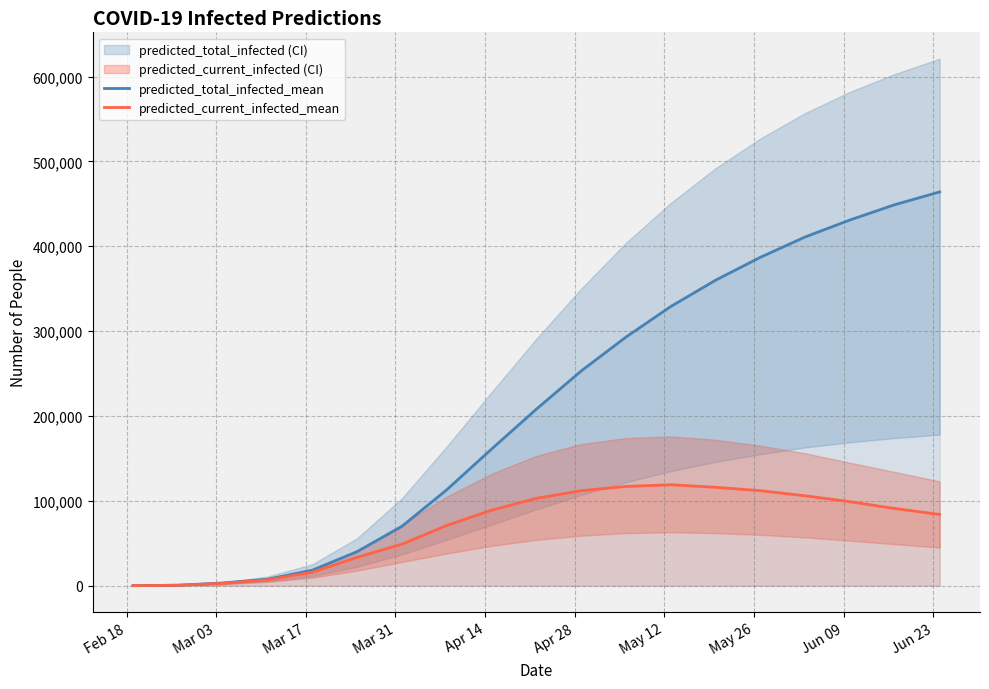

What is the sum of all predicted_total_infected_mean values?

3999023